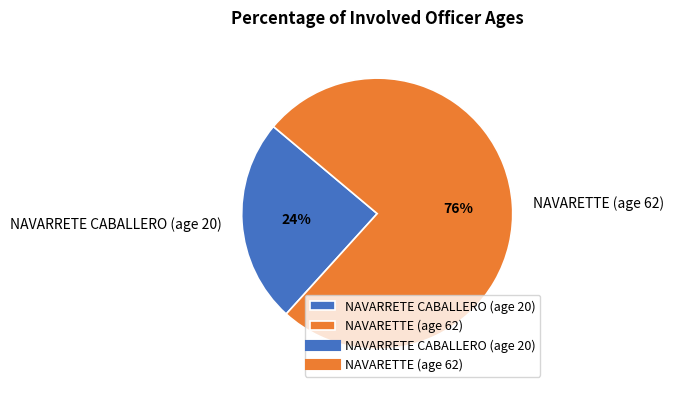

Count the number of slices in the pie.

2